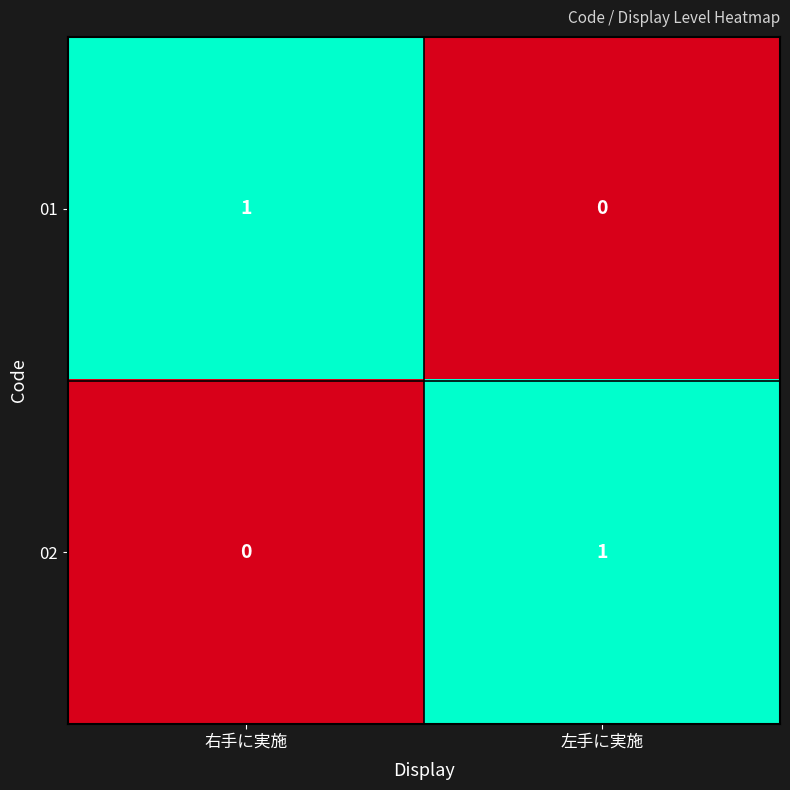

True or false: 02 has a value of 2 at 左手に実施.

False